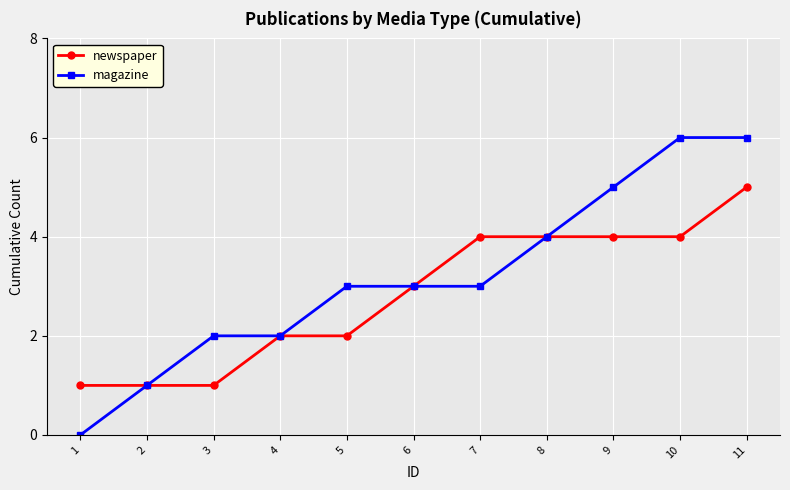

How many lines are shown in the chart?

2